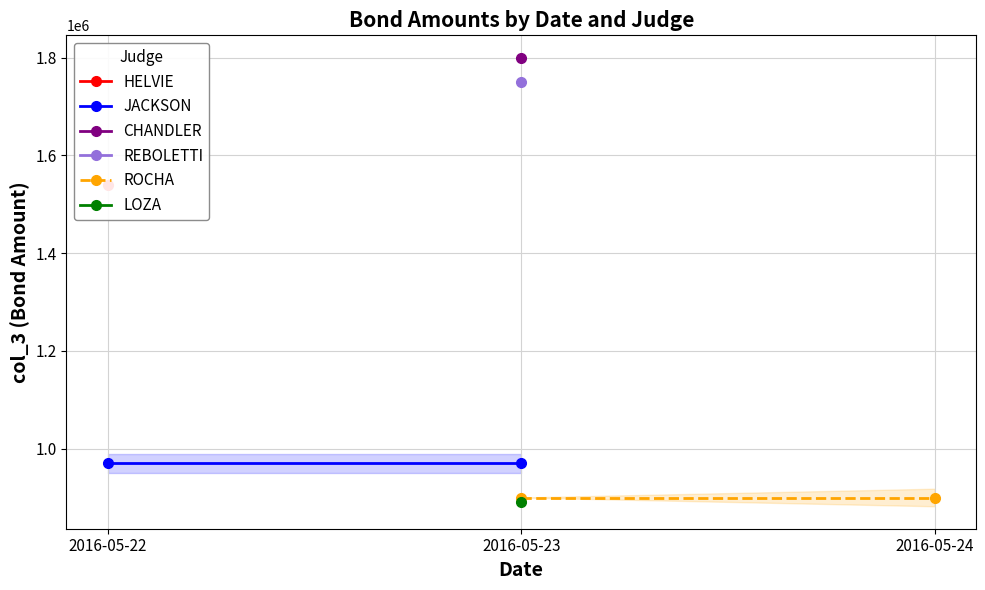

What is the sum of all JACKSON values?

1940000